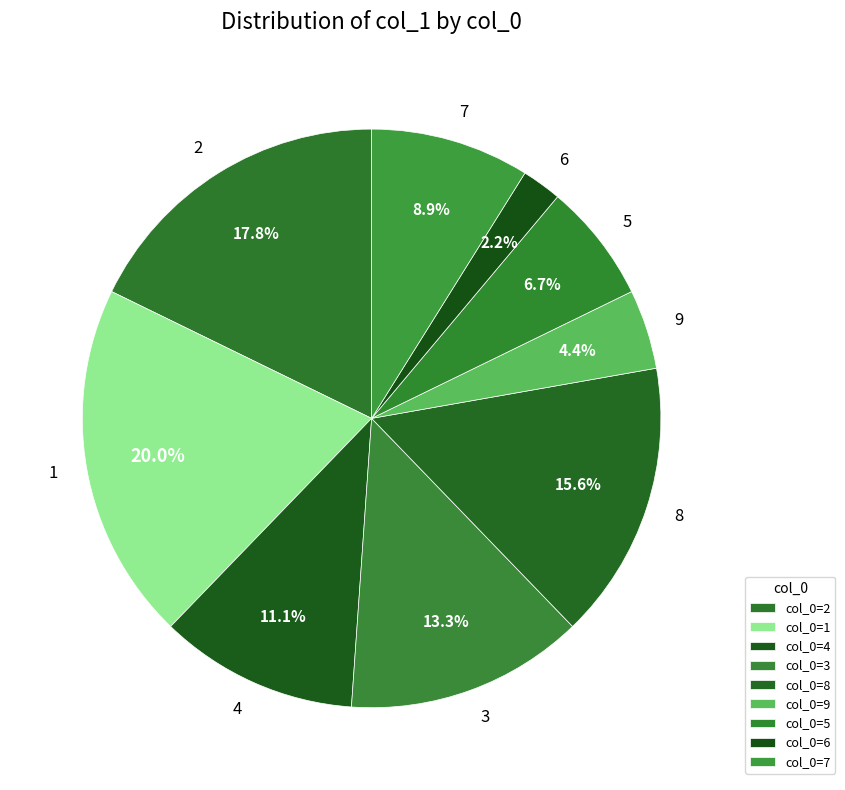

To the nearest percent, what portion does 1 represent?

20%